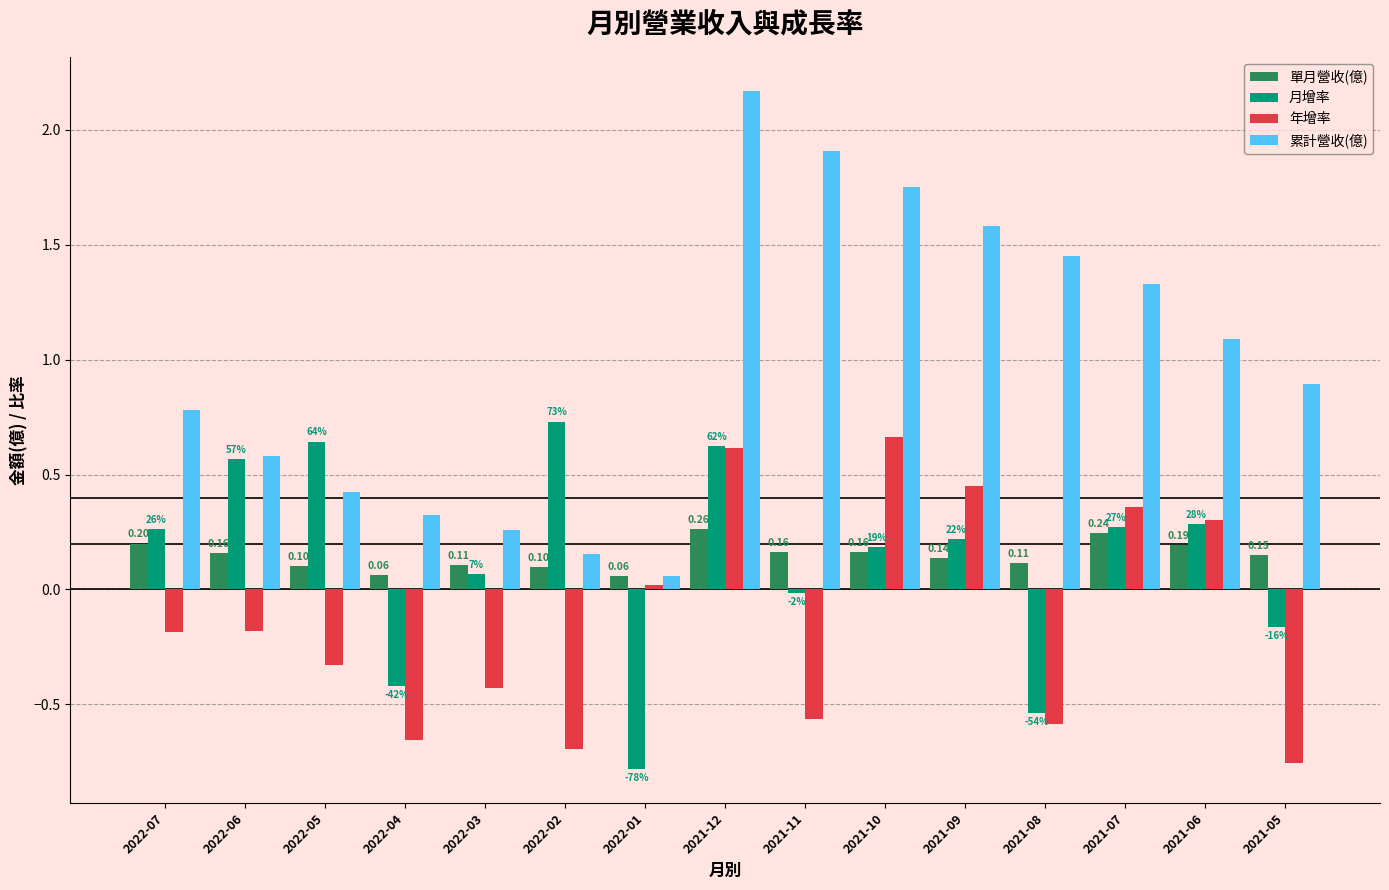

What is the sum of the 累計營收(億) values at 2021-08 and 2022-06?

2.0